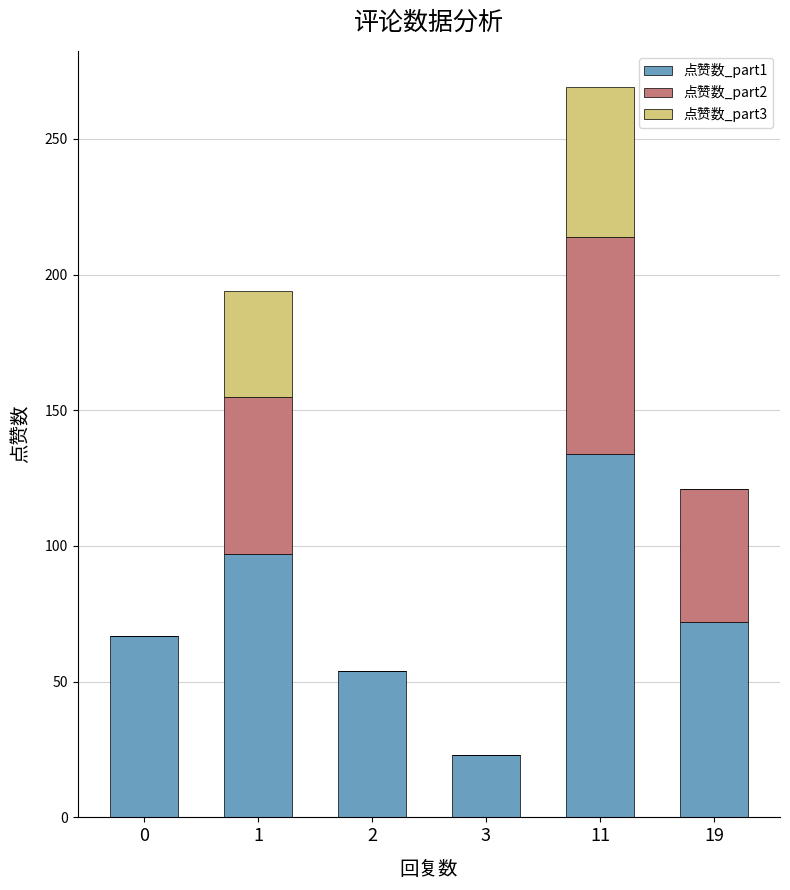

How many data points does each series have?

6